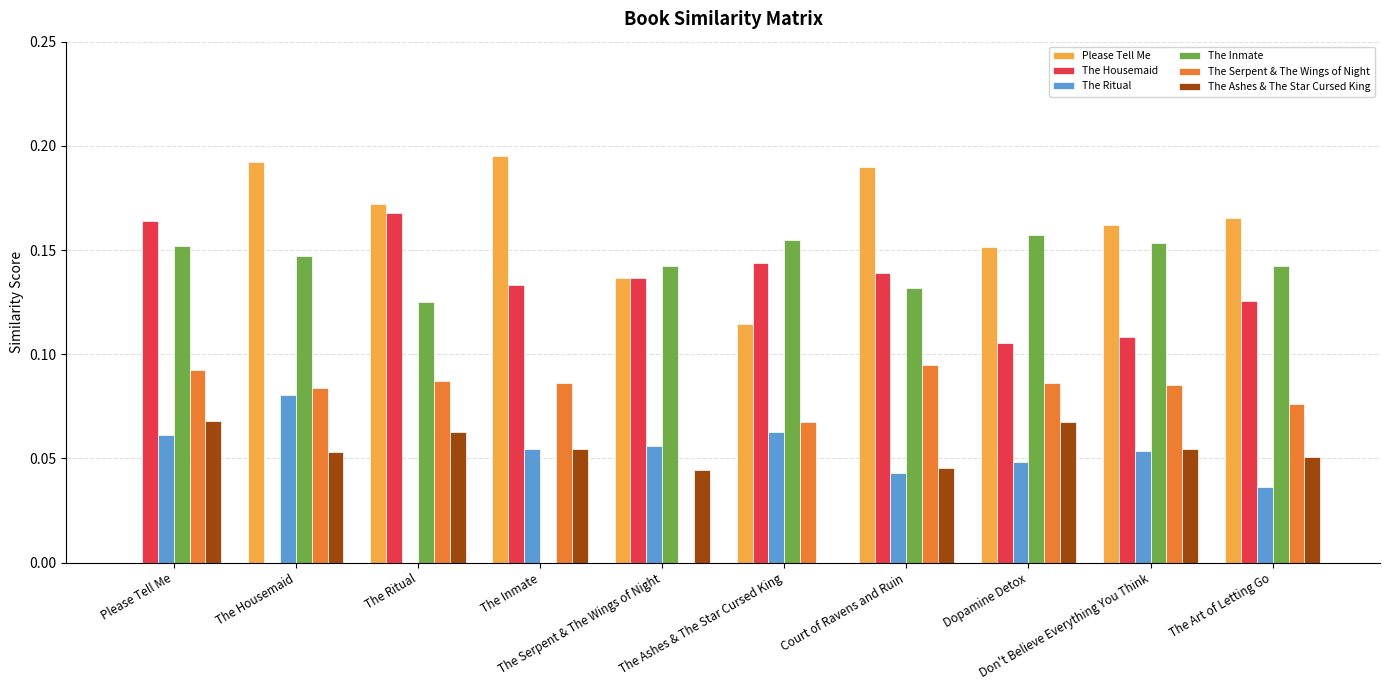

What is the sum of all The Serpent & The Wings of Night values?

0.8